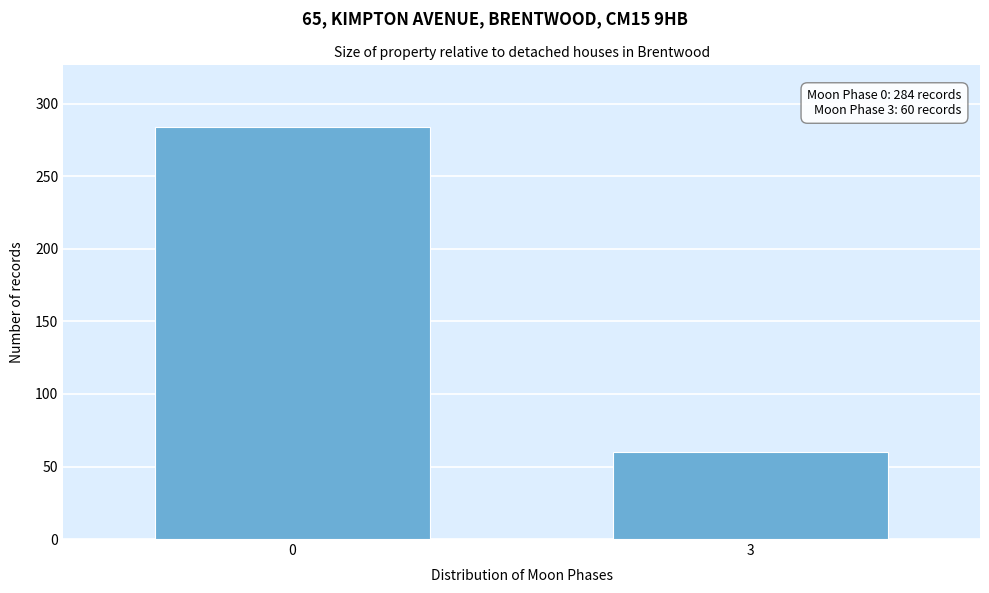

Reading left to right, what are all the values shown in this chart?

0=284	3=60